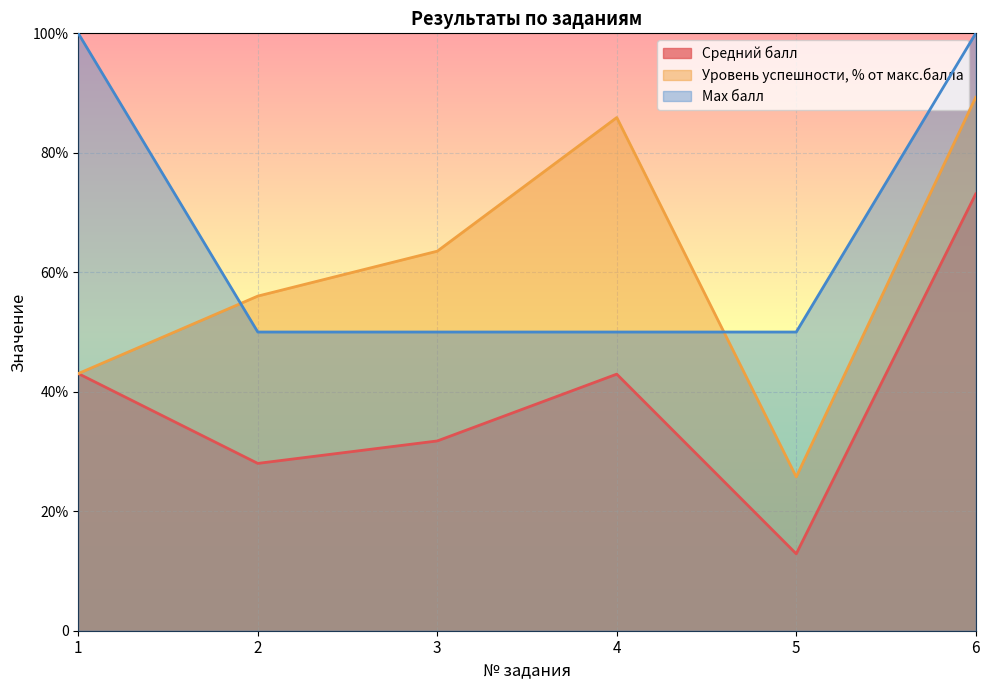

The Уровень успешности, % от макс.балла series shows 63.5 at 3. True or false?

True